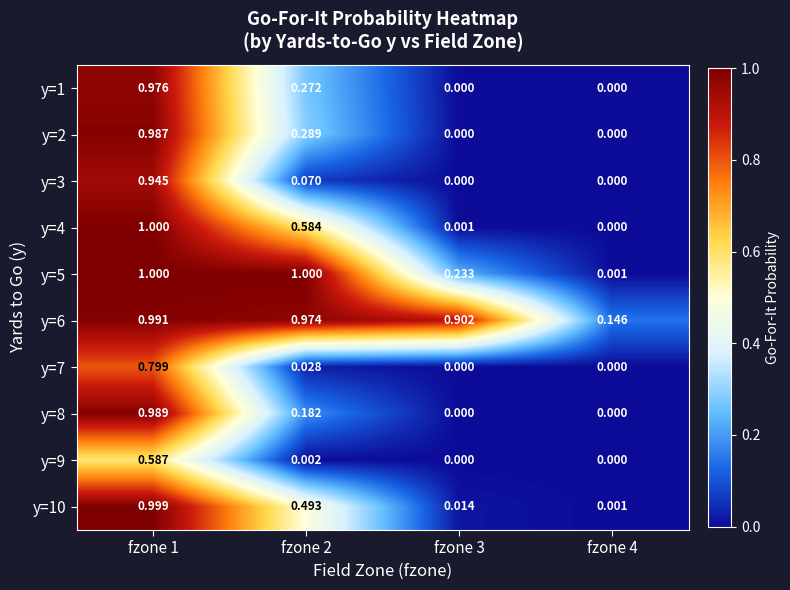

Count the number of data series in this chart.

10